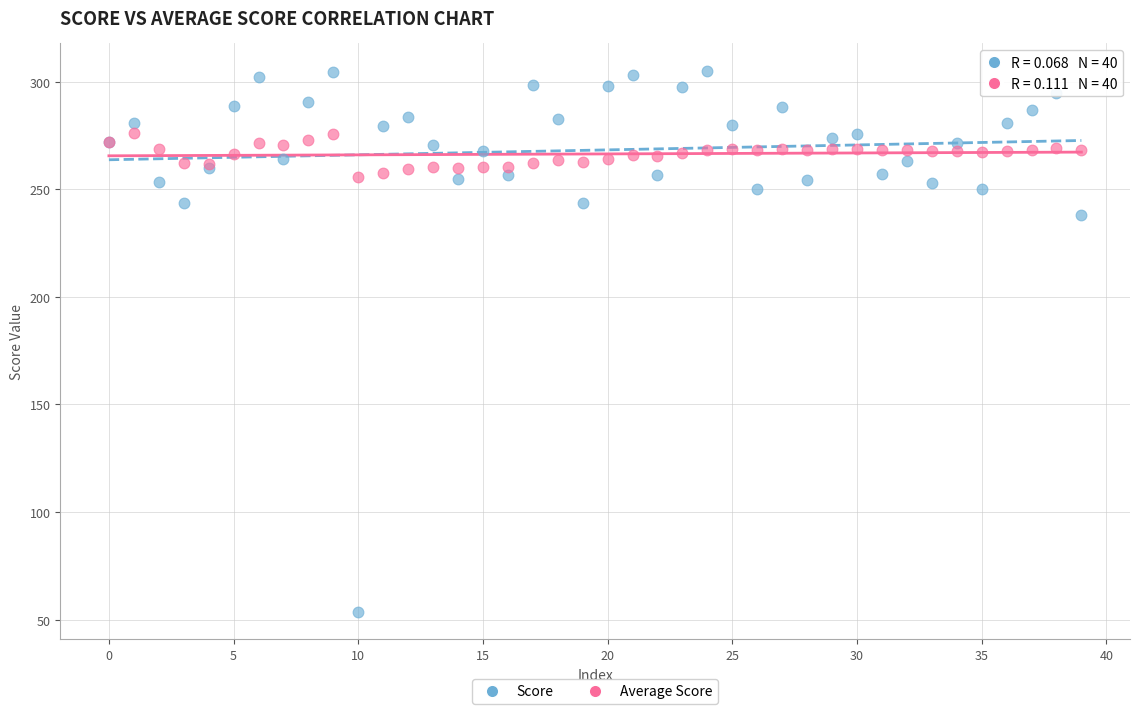

Which series has the widest spread of Y values?

Score